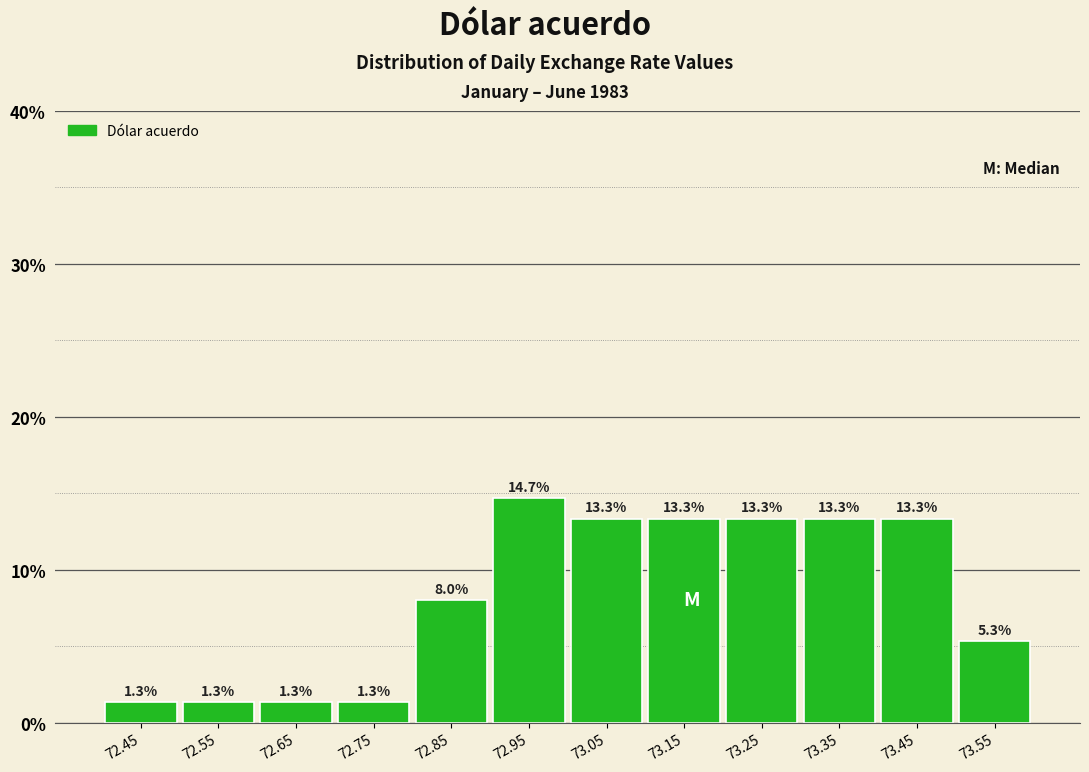

Reading left to right, transcribe this chart: for each bar, give the range it covers on the x-axis and its height.

72.4 to 72.5: 1.3
72.5 to 72.6: 1.3
72.6 to 72.7: 1.3
72.7 to 72.8: 1.3
72.8 to 72.9: 8.0
72.9 to 73.0: 14.7
73.0 to 73.1: 13.3
73.1 to 73.2: 13.3
73.2 to 73.3: 13.3
73.3 to 73.4: 13.3
73.4 to 73.5: 13.3
73.5 to 73.6: 5.3